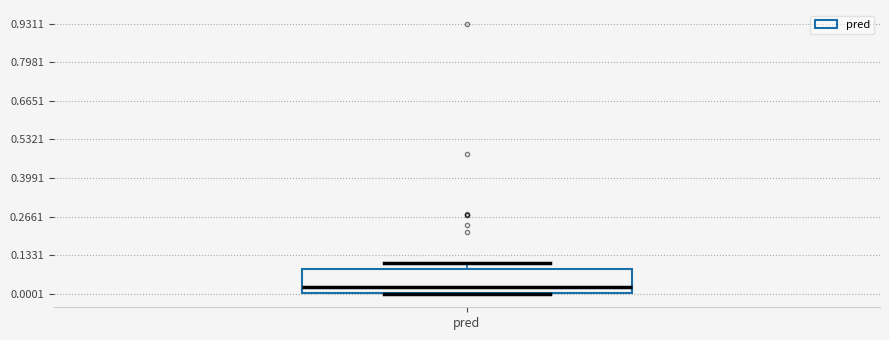

Read this box plot against the y-axis: the position of the median line, the range covered by the box, and the ends of both whiskers. The values are not printed on the chart, so give them approximately, as read against the axis.

median 0.02, box 0.00 to 0.08, whiskers 0.00 to 0.10